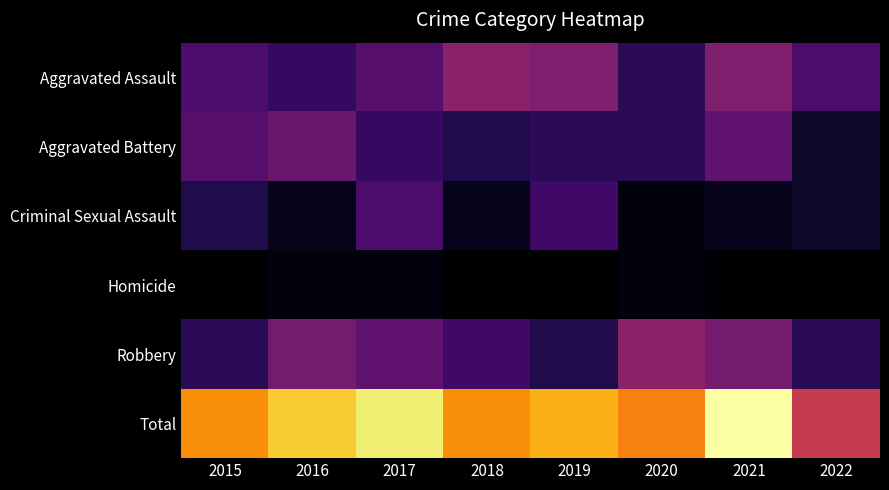

What is the spread (max minus min) of values at 2015?

30